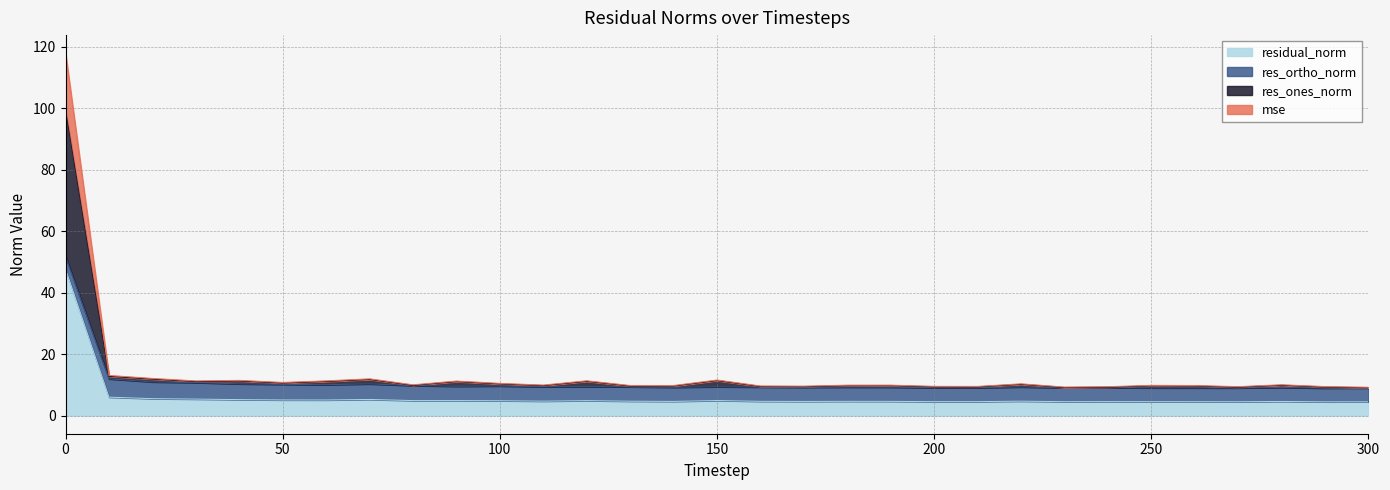

Between 160 and 250, which is larger?

160